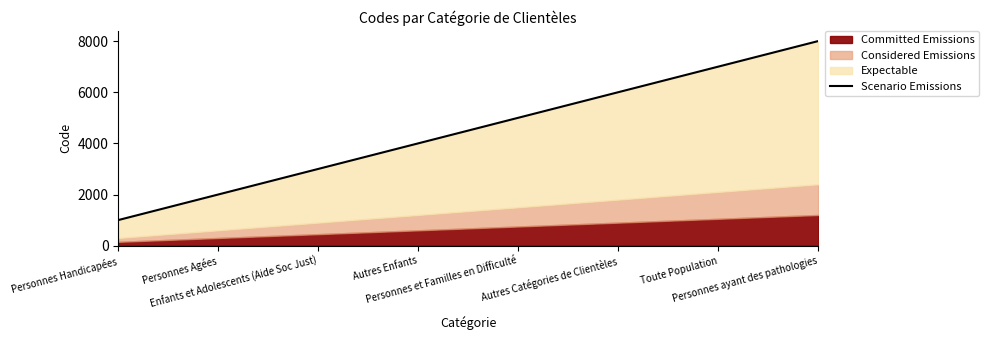

What is the label of the 6th point from the left?

Autres Catégories de Clientèles